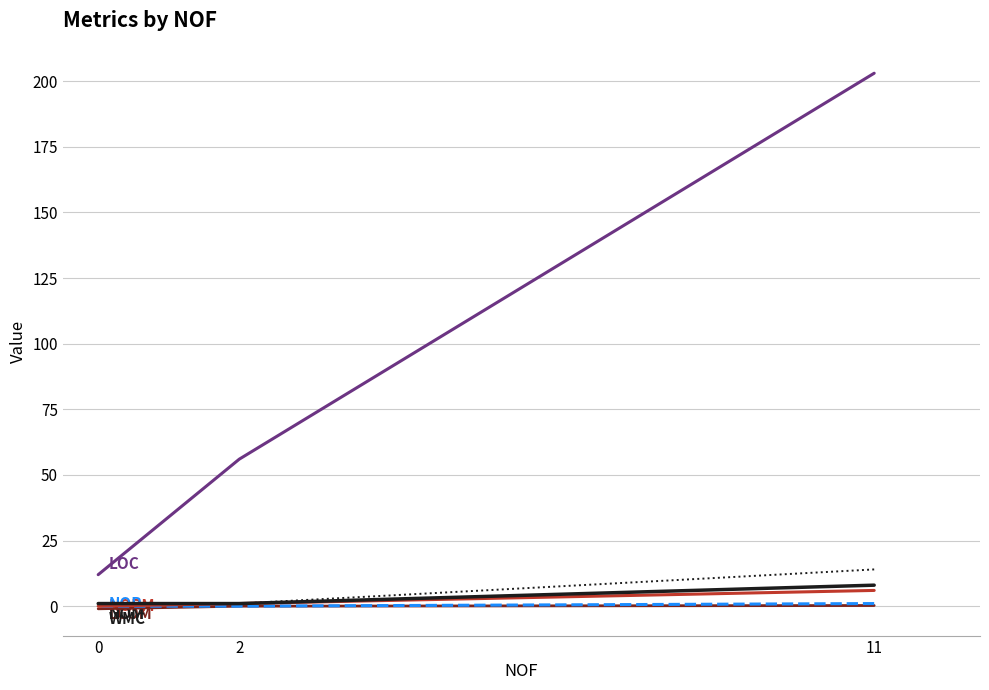

At which label does LOC reach its peak?

11